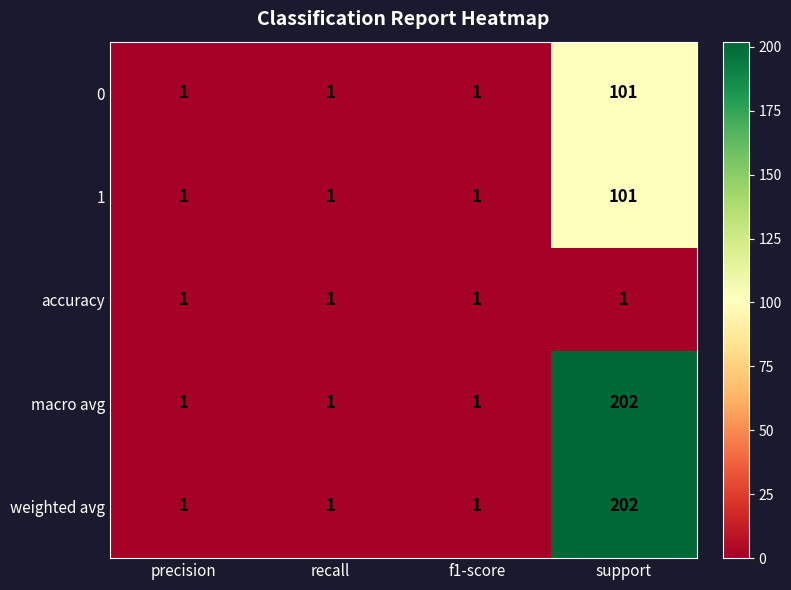

What is the difference between the 1 values at precision and support?

100